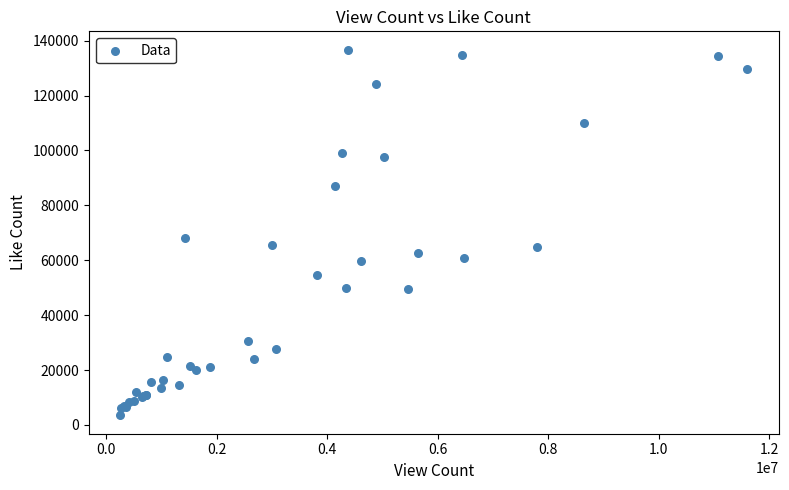

What Y value in the scatter plot is closest to 70102?

68122